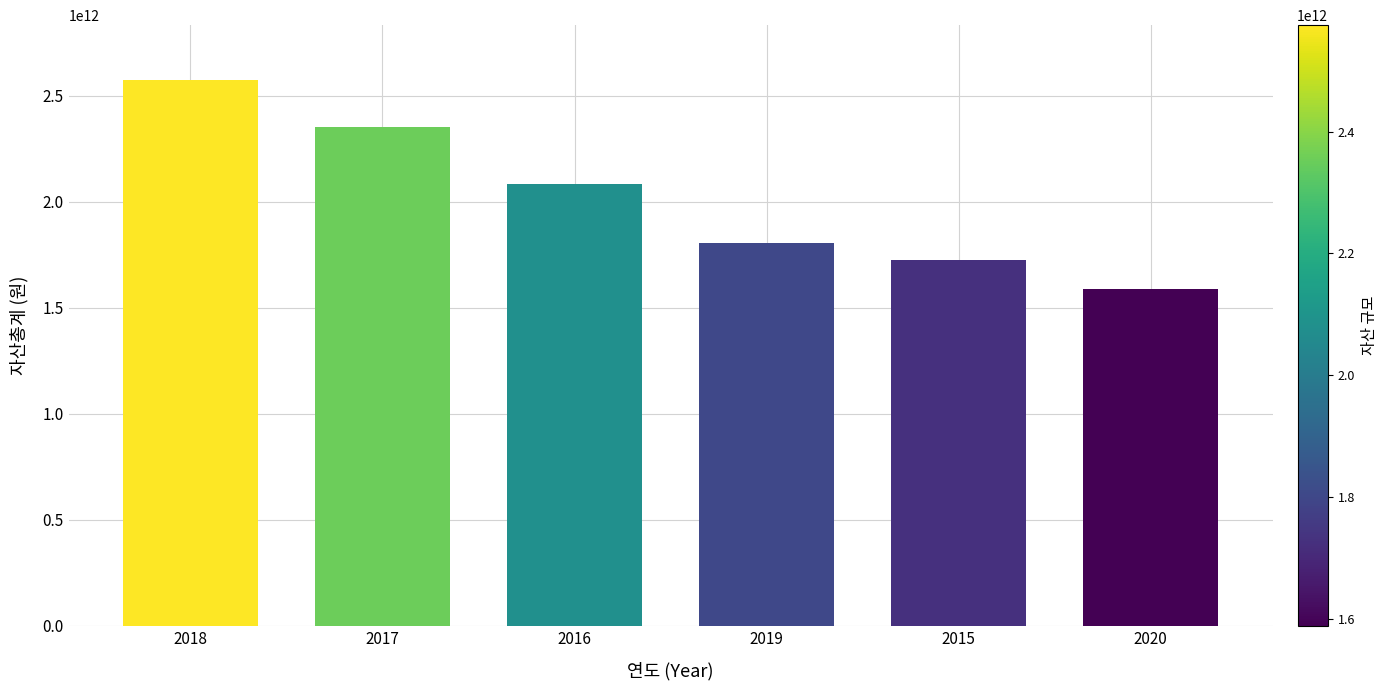

What is the ratio of the value at 2018 to the value at 2017?

1.1